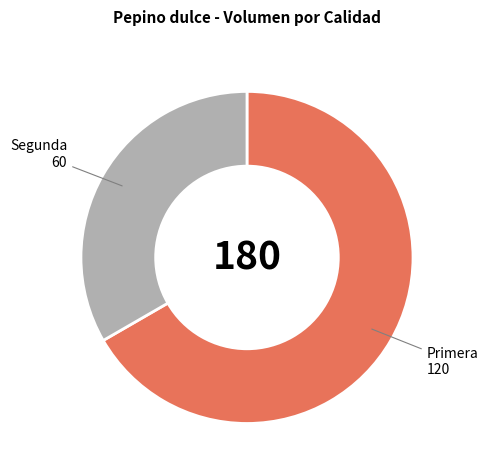

Which slice is the smallest?

Segunda